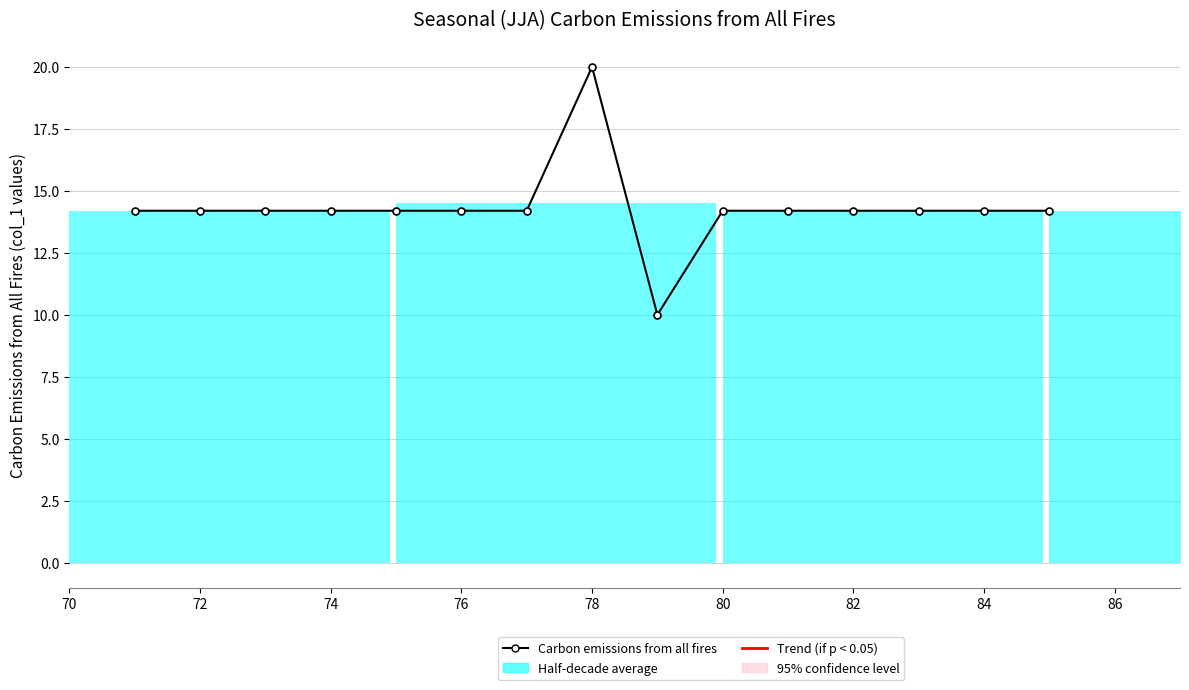

True or false: there are more than 0 points higher than both neighbors.

True